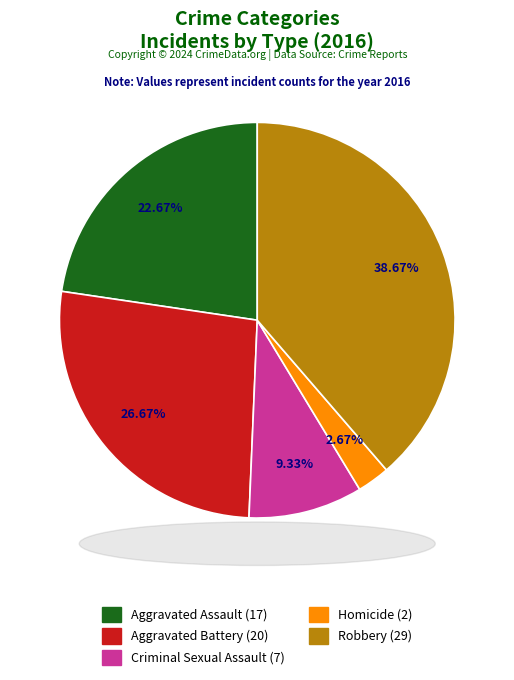

Is it true that Robbery is 39% of the pie?

True